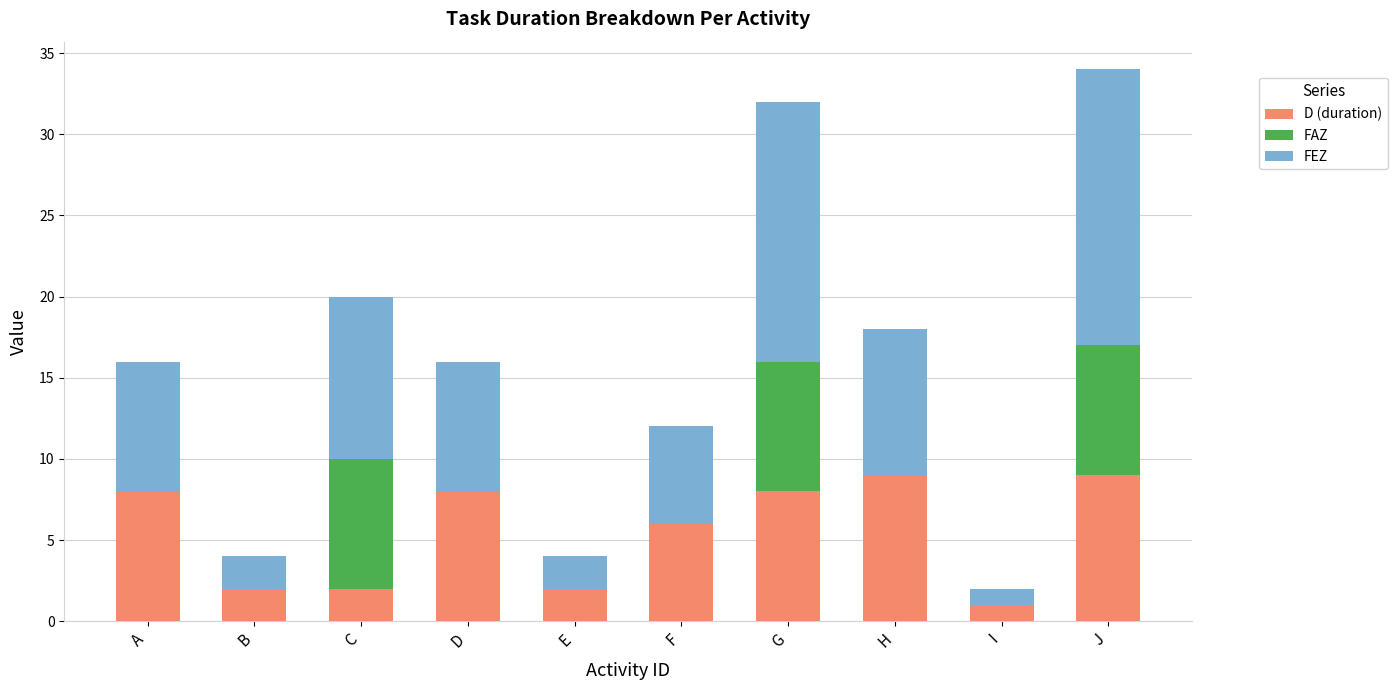

The value of D (duration) at H is 9. True or false?

True